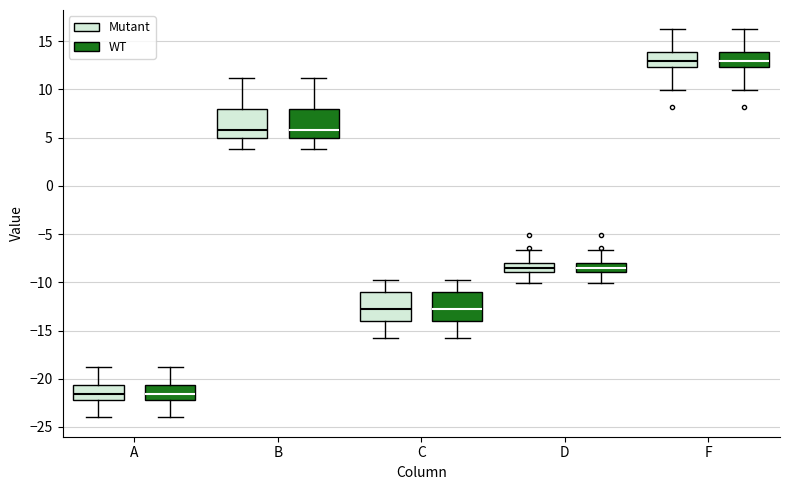

Where is the upper edge of the box for B (Mutant) on the y-axis? The values are not printed on the chart, so give them approximately, as read against the axis.

8.0